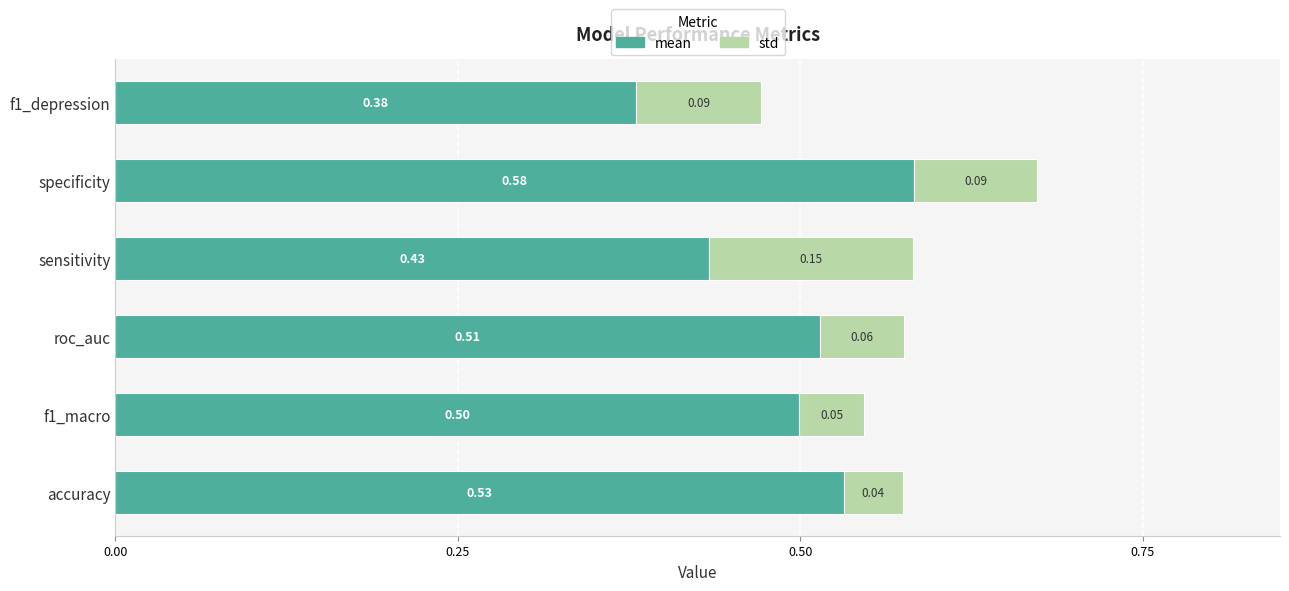

List the labels in order of mean value, largest first.

specificity, accuracy, roc_auc, f1_macro, sensitivity, f1_depression